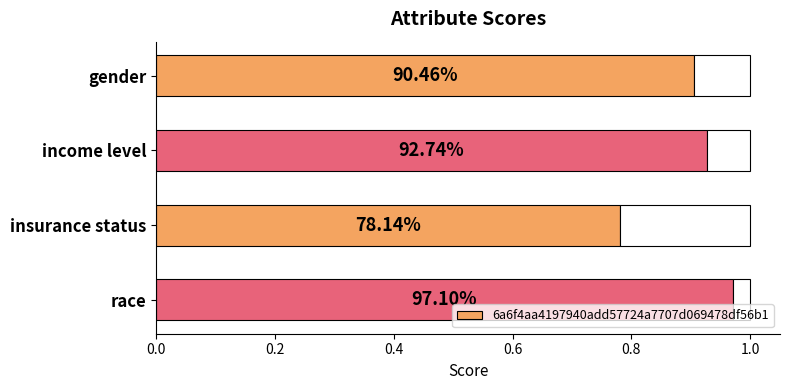

What is the value of the 4th bar from the left?

1.0